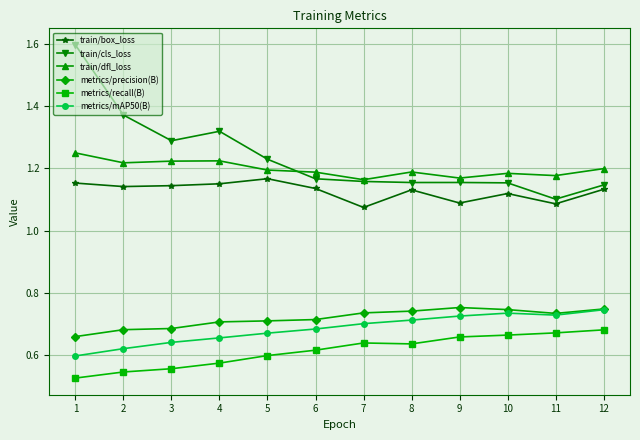

True or false: metrics/recall(B) and metrics/mAP50(B) intersect in this chart.

False